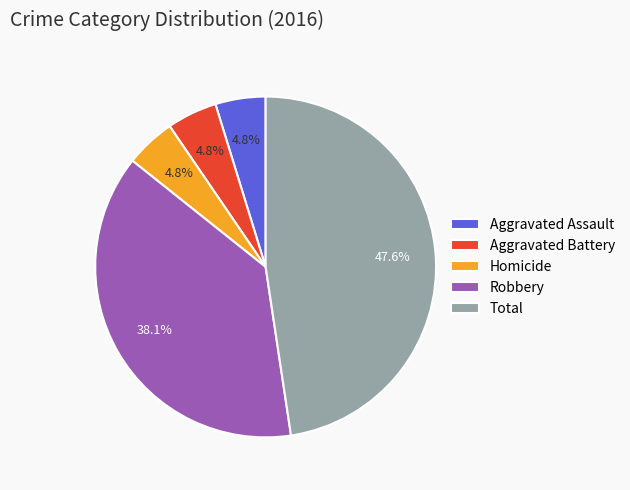

True or false: Aggravated Assault accounts for 5% of the total.

True